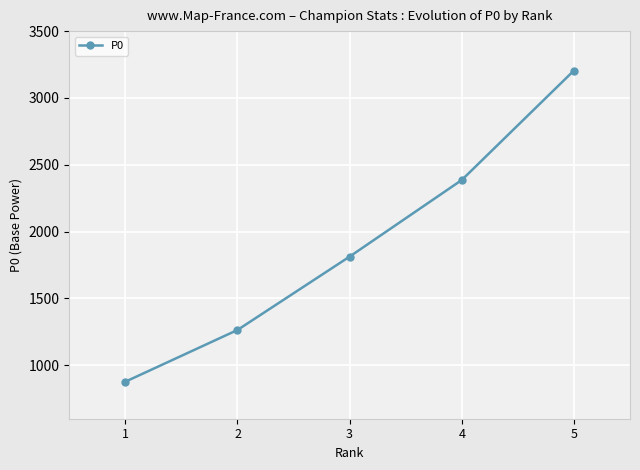

True or false: the data shows 4223 at 5.

False